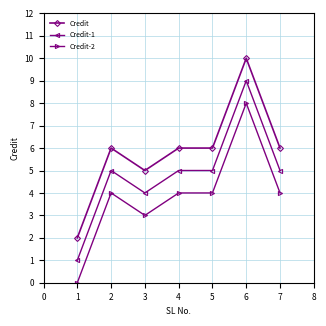

Reading left to right, what are all the values shown in this chart?

Credit: 2	6	5	6	6	10	6
Credit-1: 1	5	4	5	5	9	5
Credit-2: 0	4	3	4	4	8	4